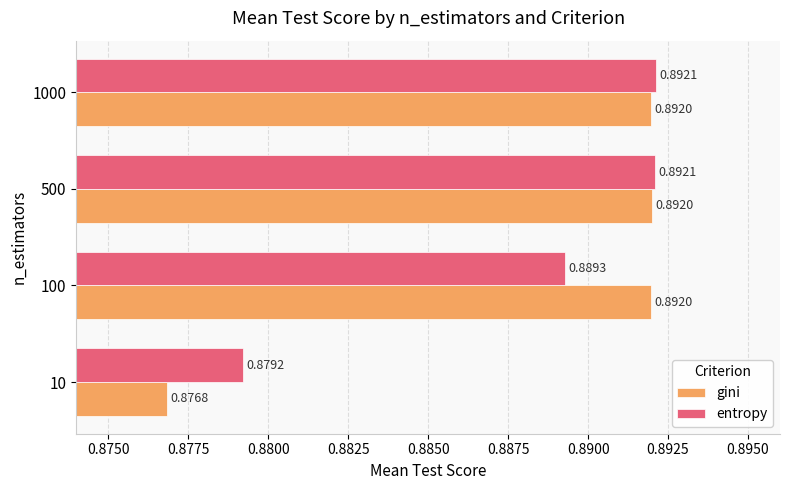

Rank the series by their maximum value, from lowest to highest.

gini, entropy